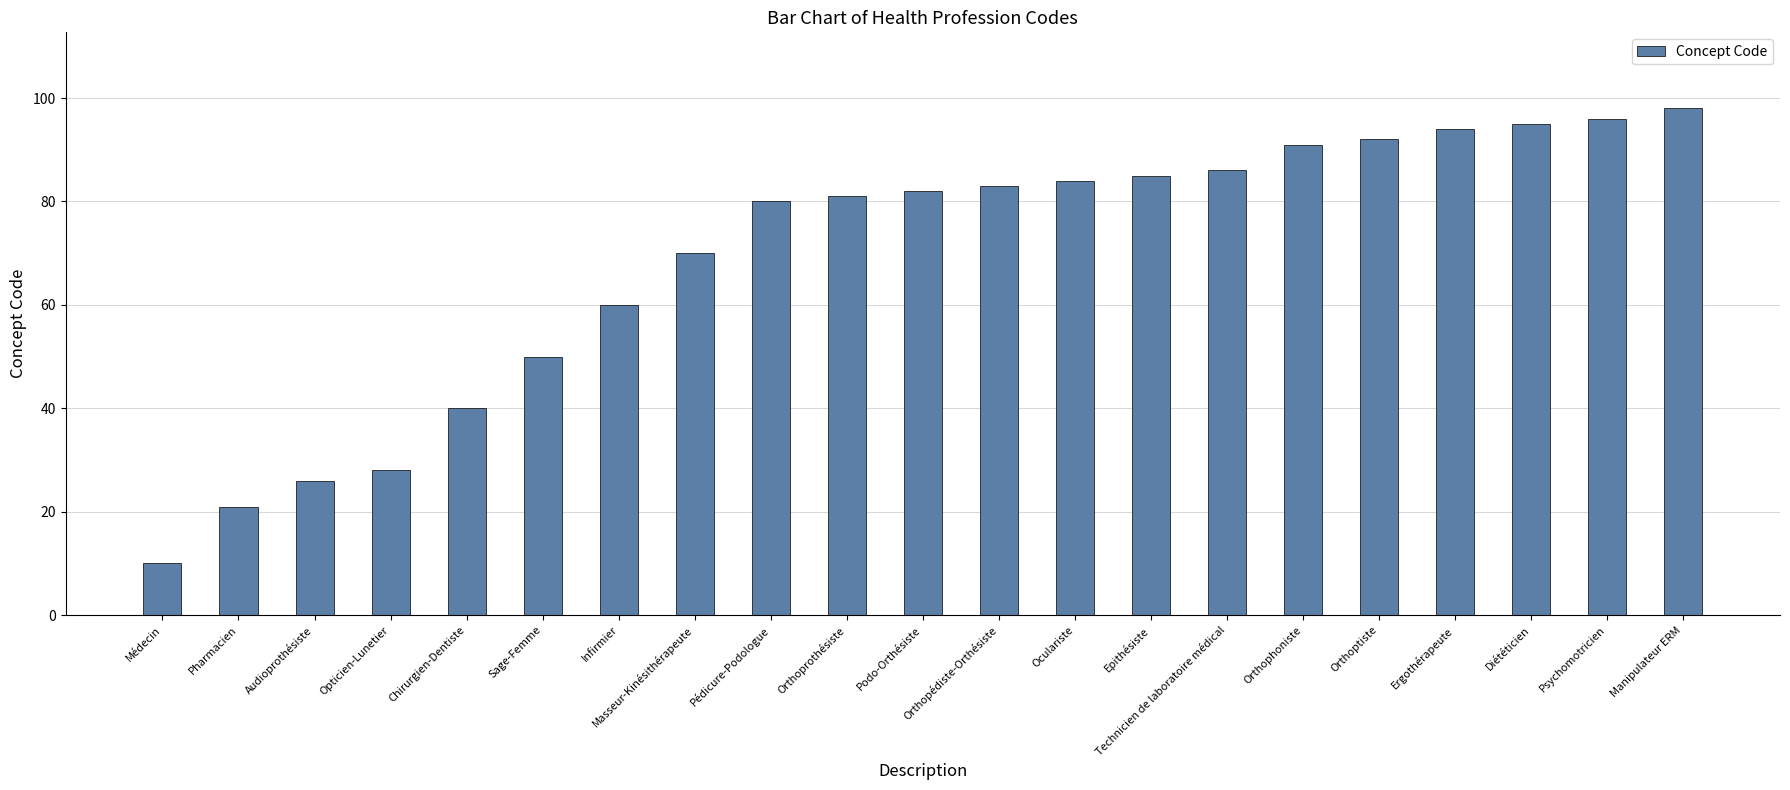

Reading left to right, transcribe all the data shown in this chart.

Médecin=10	Pharmacien=21	Audioprothésiste=26	Opticien-Lunetier=28	Chirurgien-Dentiste=40	Sage-Femme=50	Infirmier=60	Masseur-Kinésithérapeute=70	Pédicure-Podologue=80	Orthoprothésiste=81	Podo-Orthésiste=82	Orthopédiste-Orthésiste=83	Oculariste=84	Epithésiste=85	Technicien de laboratoire médical=86	Orthophoniste=91	Orthoptiste=92	Ergothérapeute=94	Diététicien=95	Psychomotricien=96	Manipulateur ERM=98